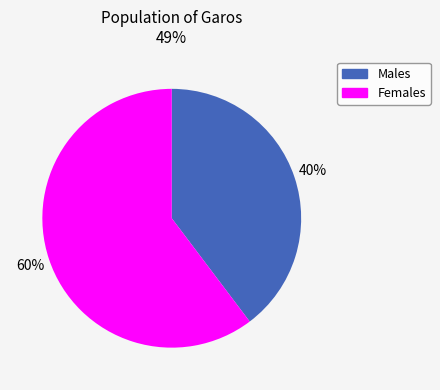

Is there a majority slice in this chart?

Yes